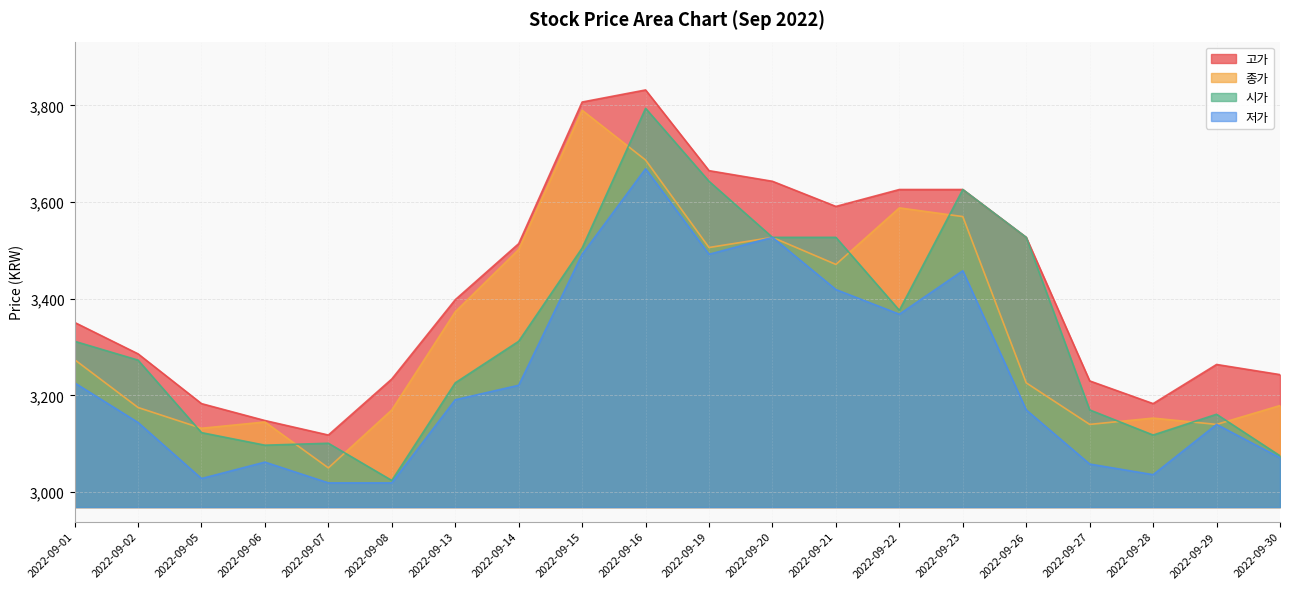

True or false: 고가 and 종가 cross at least once.

False